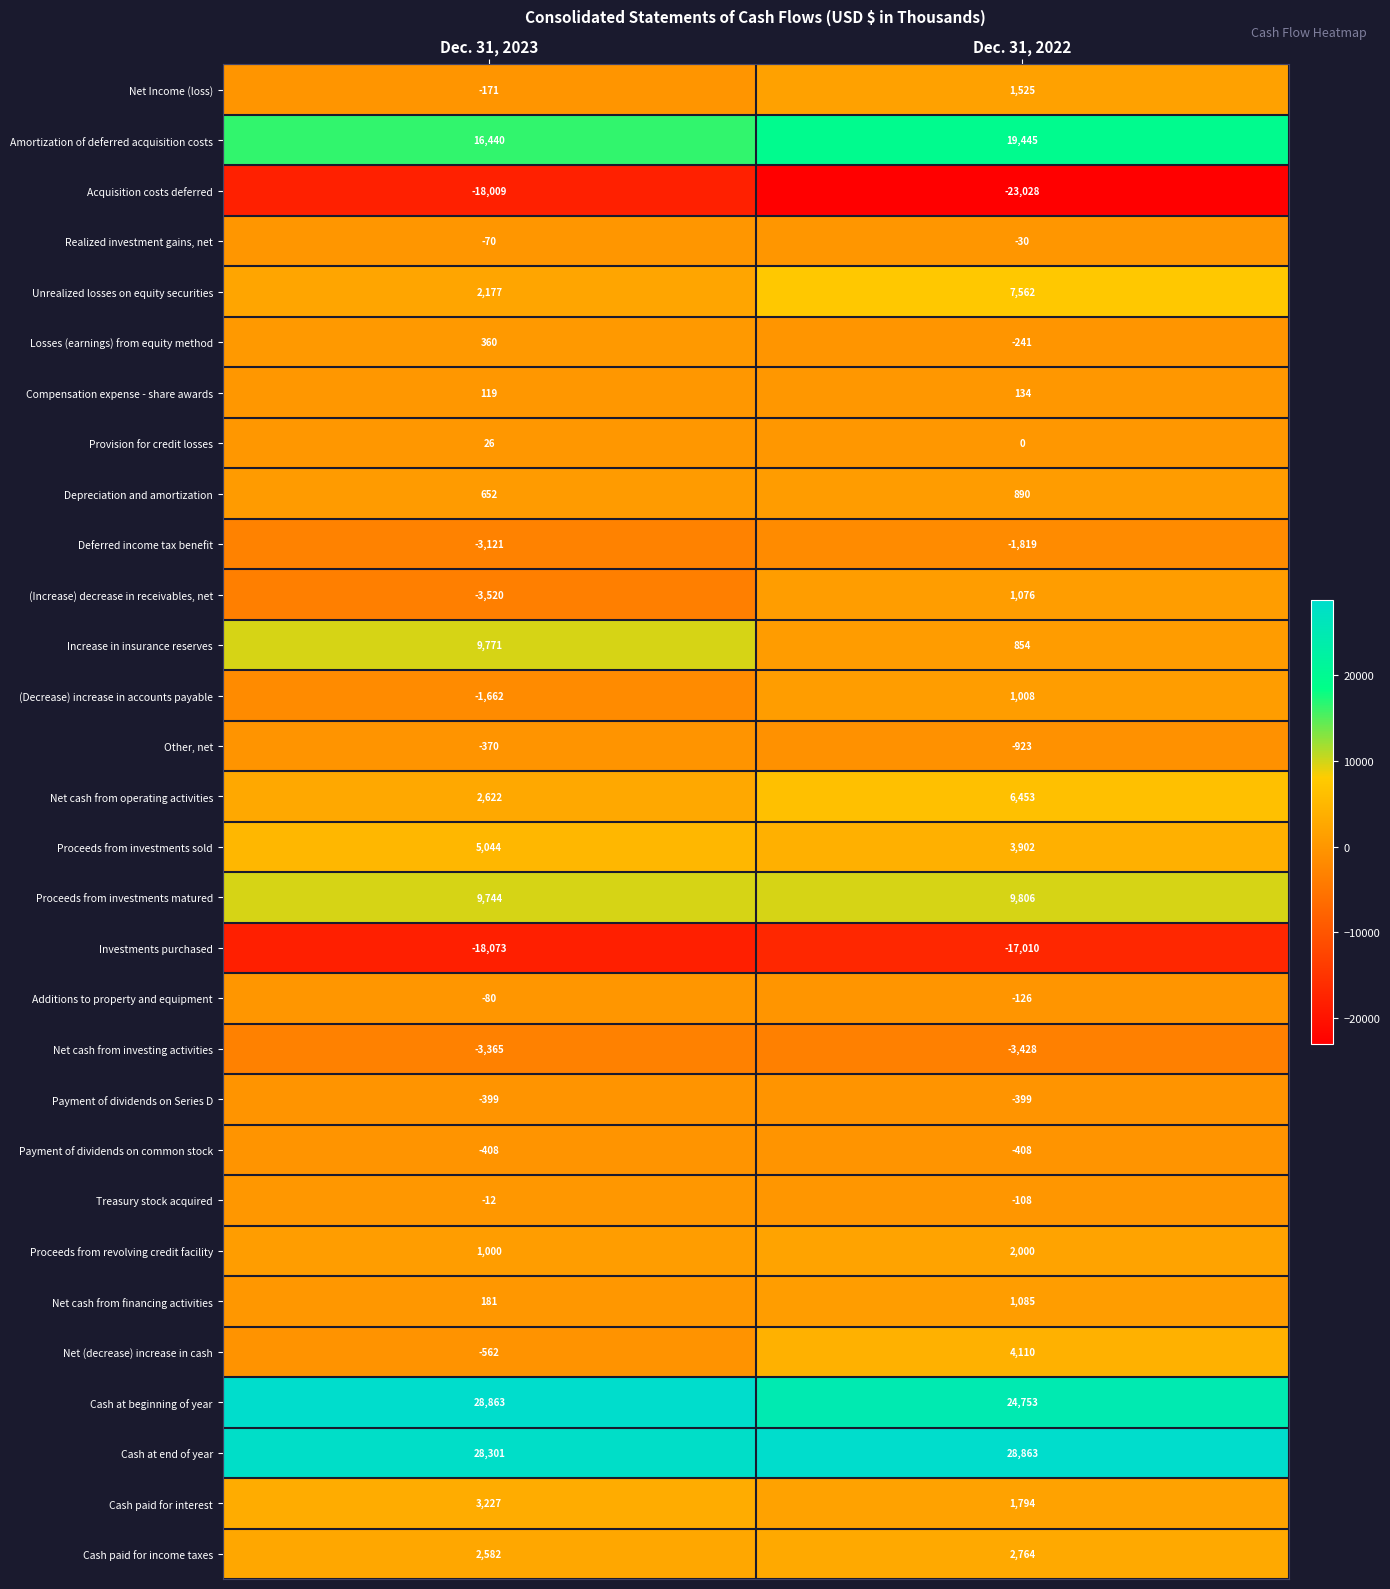

What is the greatest value displayed?

28863